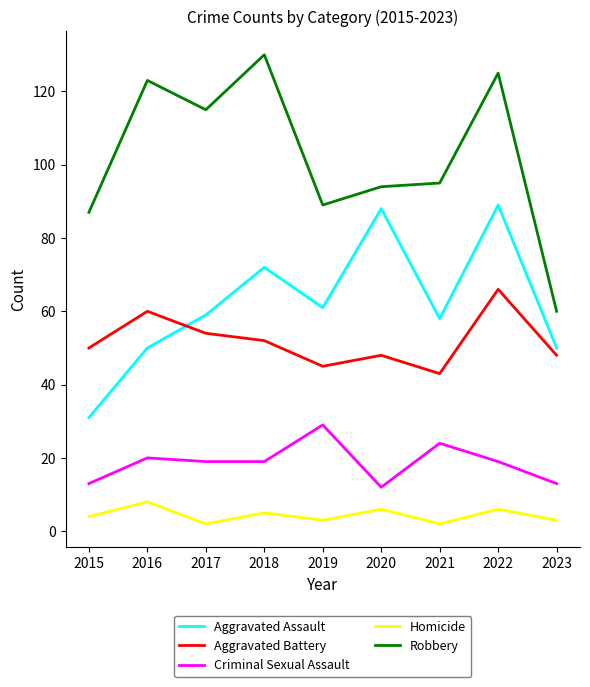

Reading right to left, transcribe all the data shown in this chart.

Aggravated Assault: 50	89	58	88	61	72	59	50	31
Aggravated Battery: 48	66	43	48	45	52	54	60	50
Criminal Sexual Assault: 13	19	24	12	29	19	19	20	13
Homicide: 3	6	2	6	3	5	2	8	4
Robbery: 60	125	95	94	89	130	115	123	87